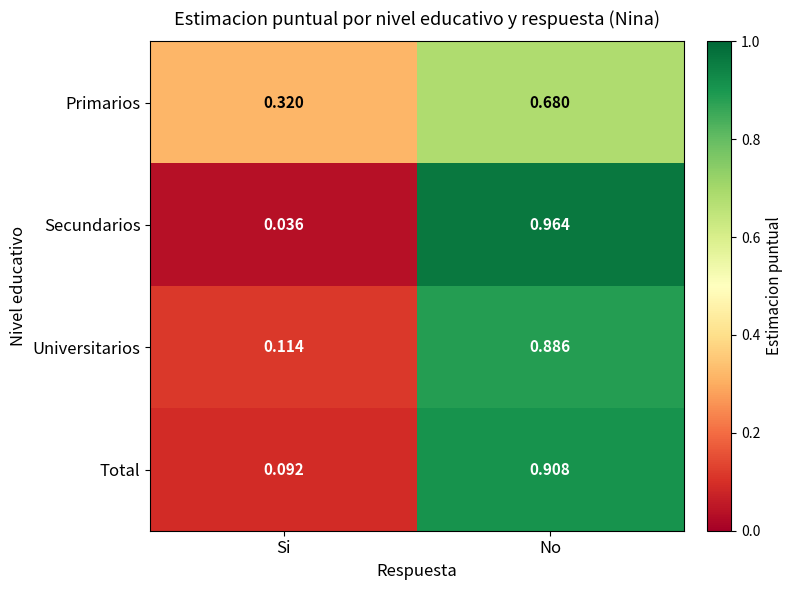

Between Si and No, which series saw the biggest shift?

Secundarios